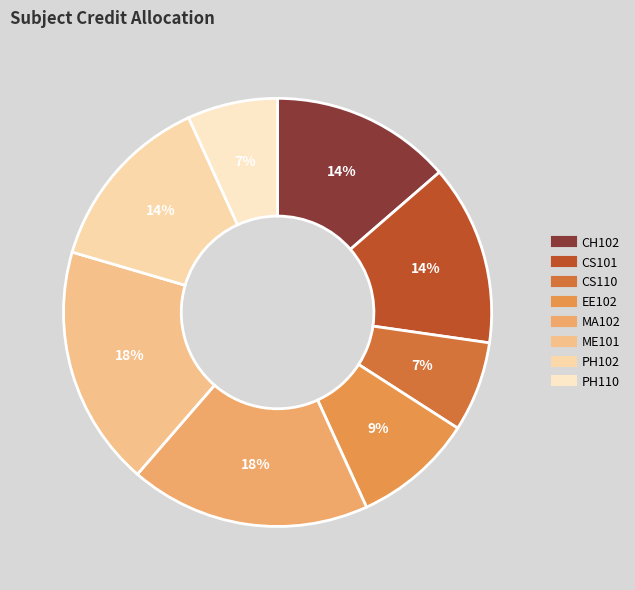

What is the largest slice in the pie chart?

MA102